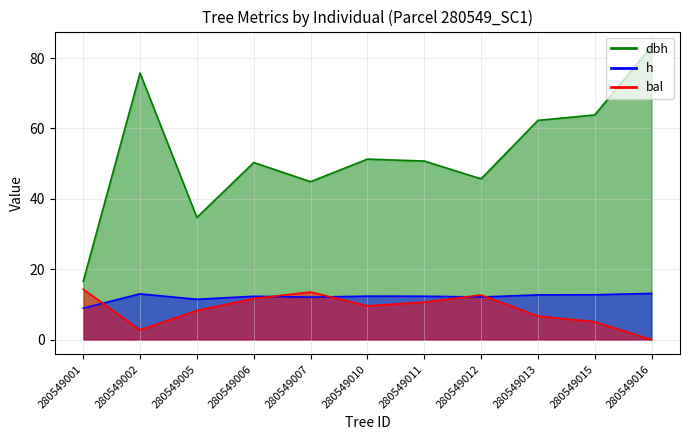

What is the minimum value for h?

8.9